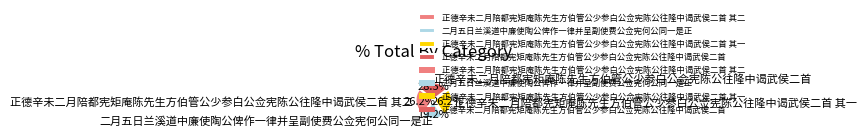

Count the number of slices in the pie.

4